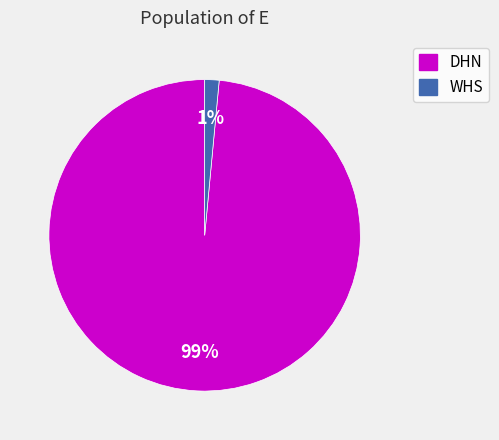

To the nearest percent, what is the average slice percentage?

50%